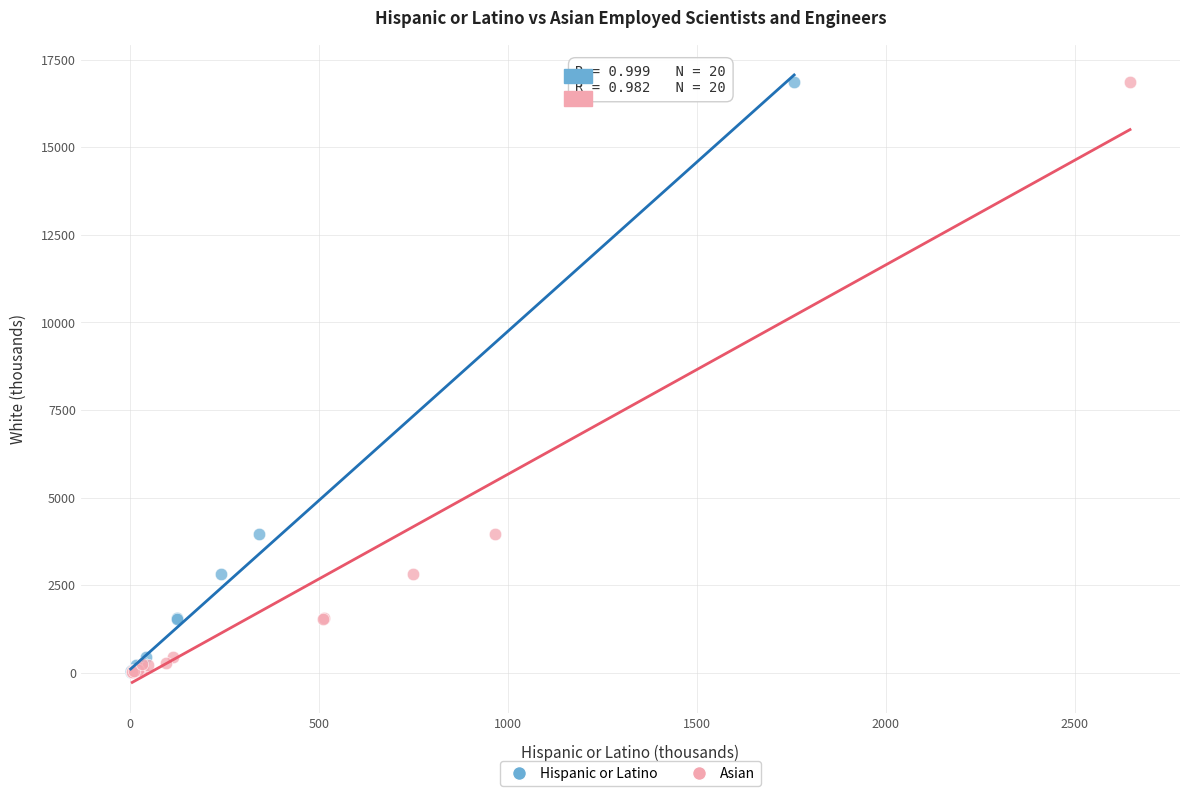

What are all the series names shown in the legend?

Hispanic or Latino, Asian